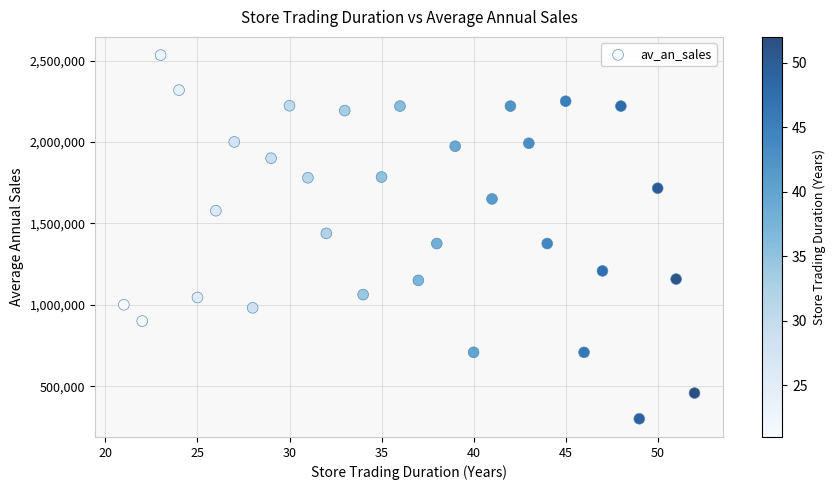

What is the range of X values (max minus min)?

31.0